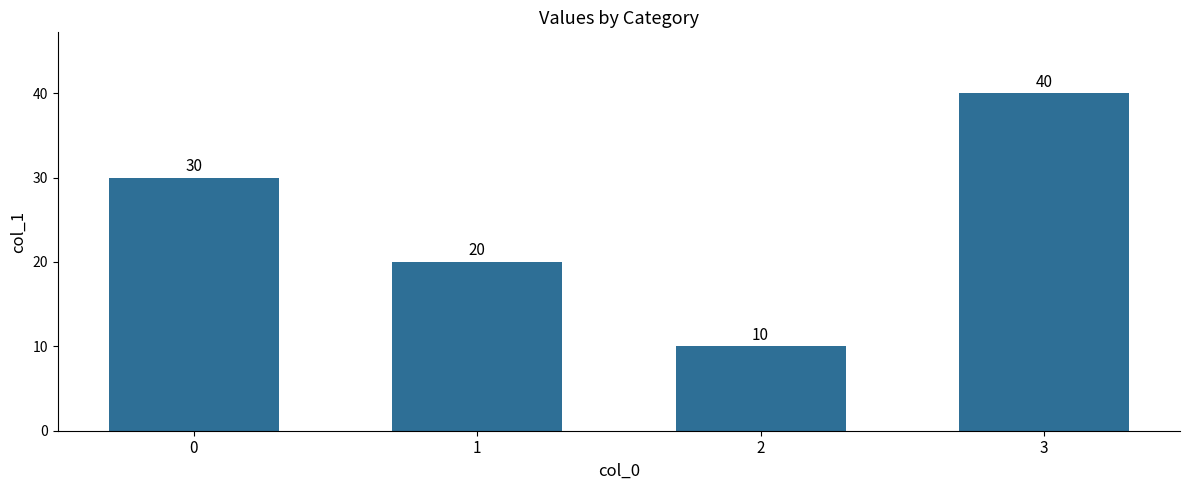

Rank the categories by value from highest to lowest.

3, 0, 1, 2